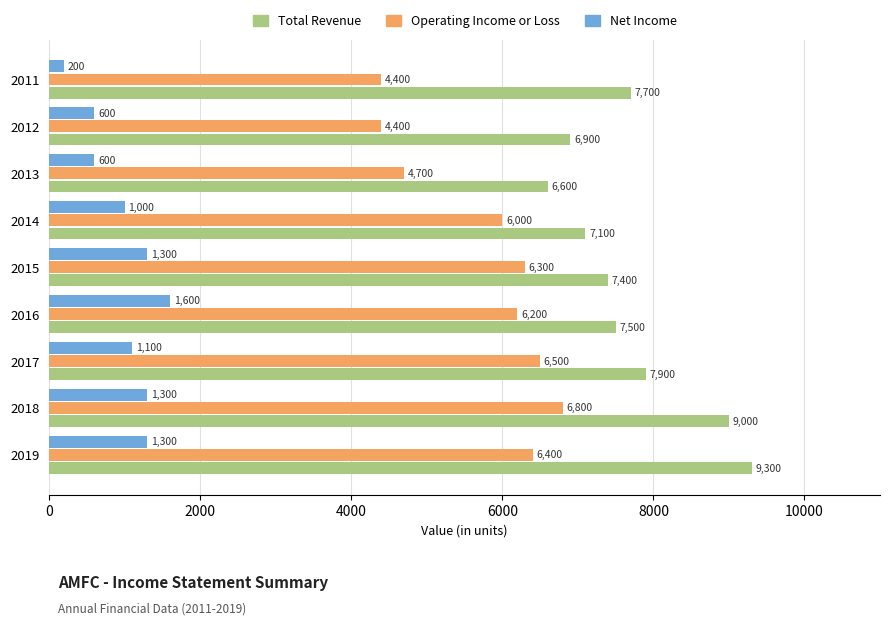

Is it true that Total Revenue equals 2991 at 2013?

False